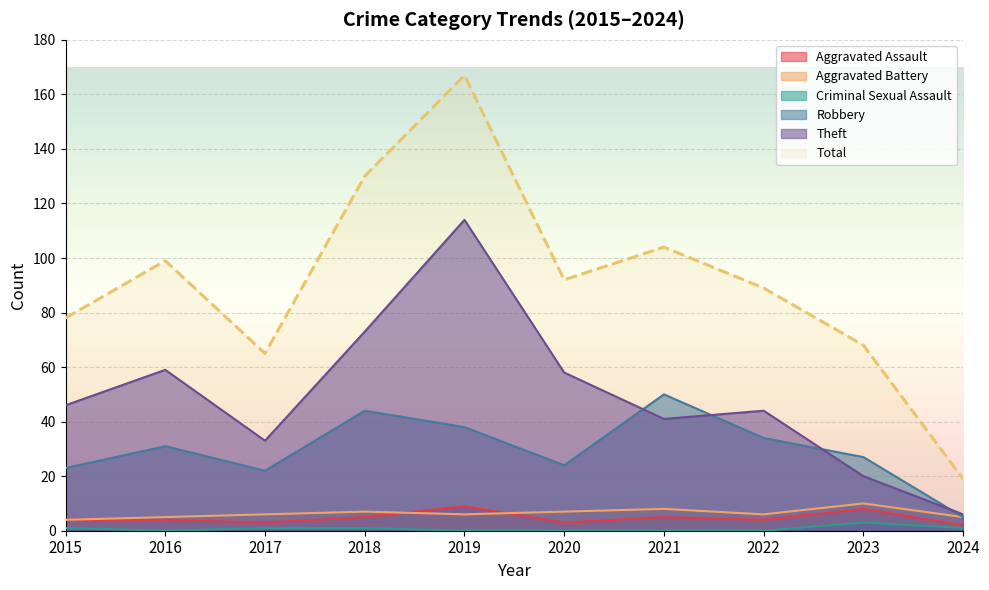

List the labels in order of Aggravated Assault value, smallest first.

2024, 2017, 2020, 2015, 2016, 2022, 2018, 2021, 2023, 2019